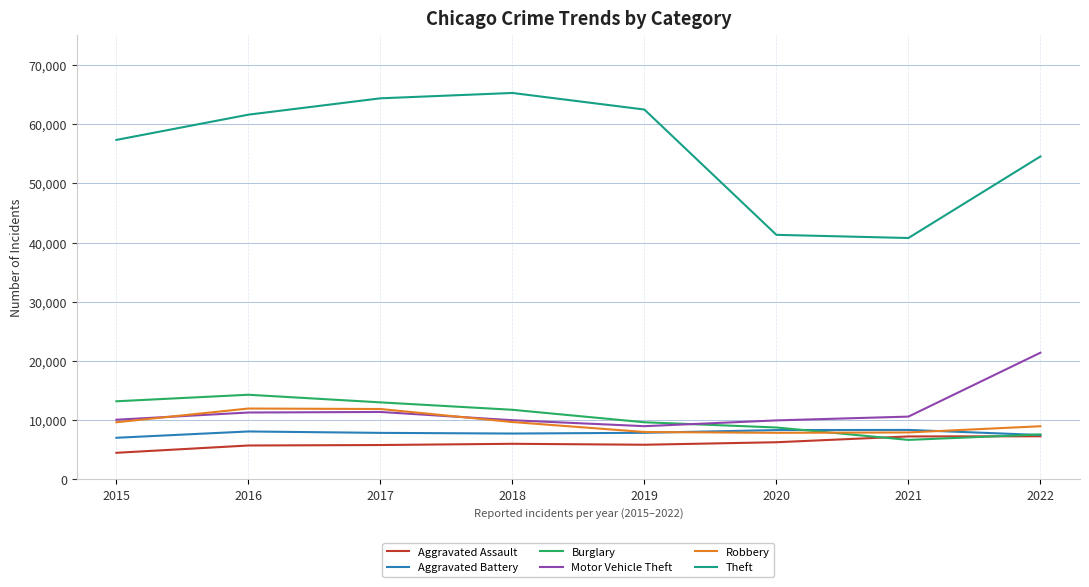

What are all the series names shown in the legend?

Aggravated Assault, Aggravated Battery, Burglary, Motor Vehicle Theft, Robbery, Theft